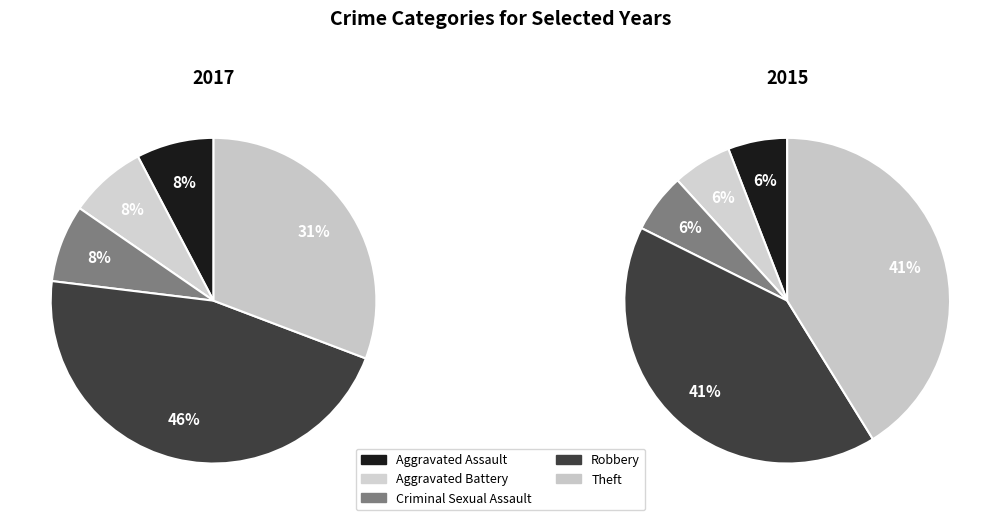

Does Theft represent more than half of the total?

No